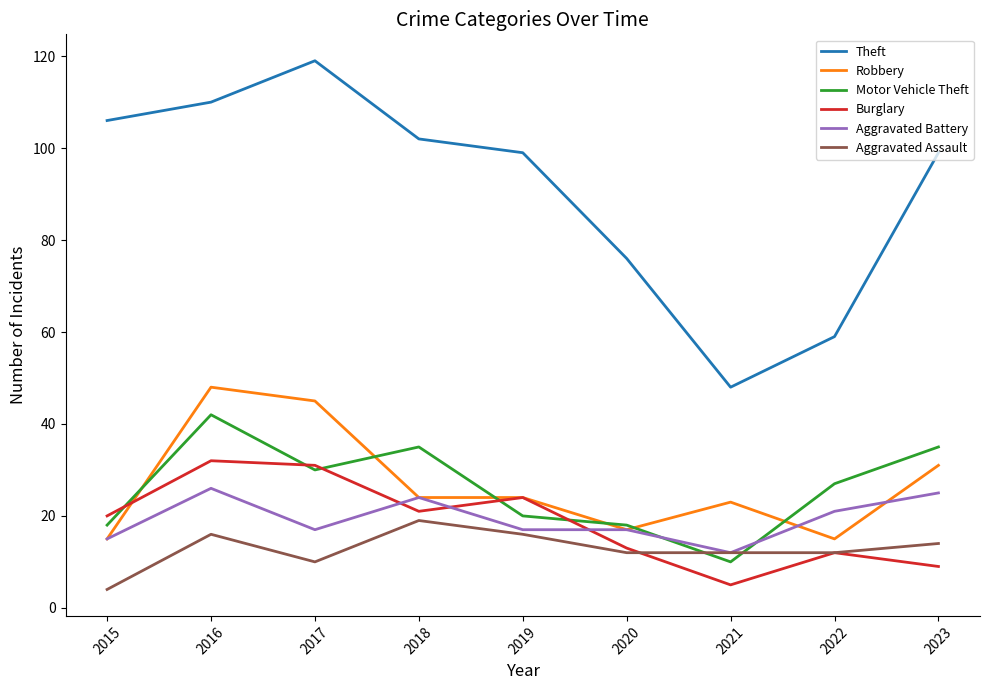

Read the Motor Vehicle Theft value at 2020.

18